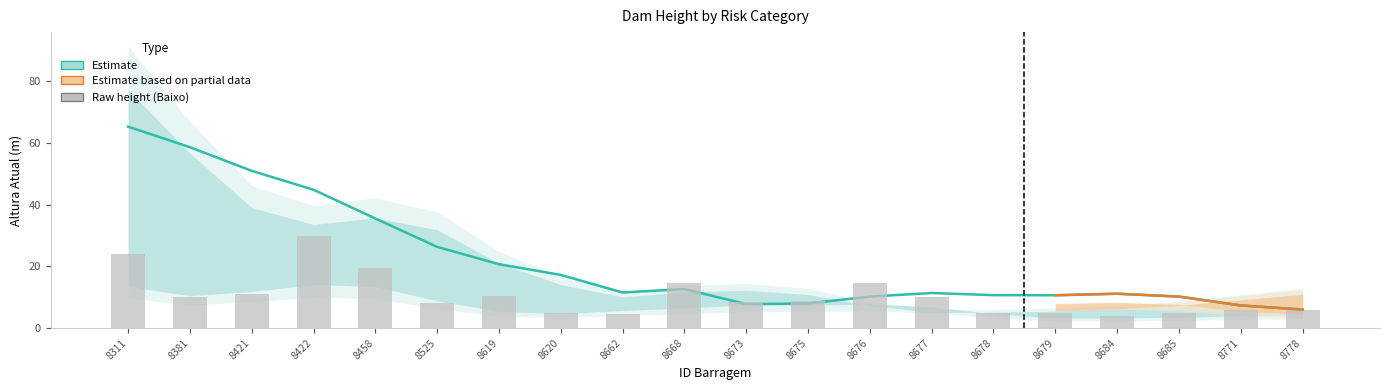

At which category is the sum across all series the highest?

8311